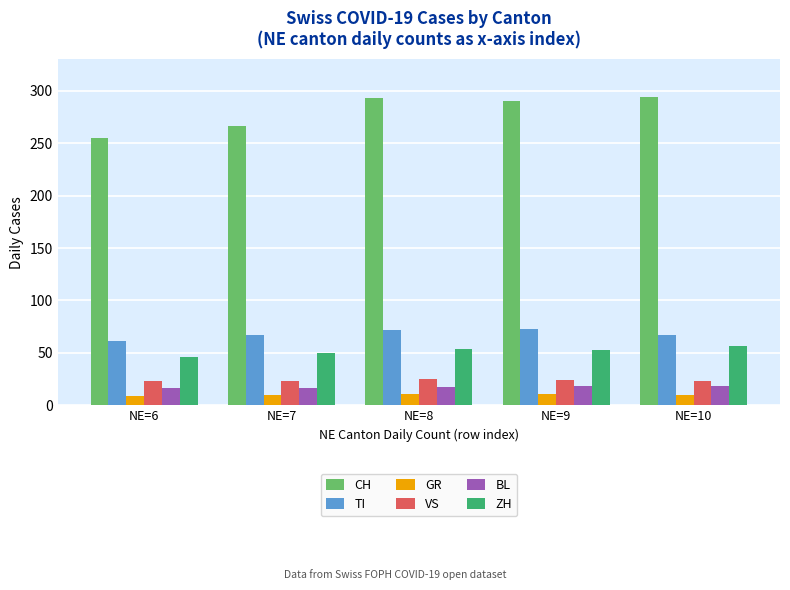

True or false: TI has a value of 126 at NE=9.

False